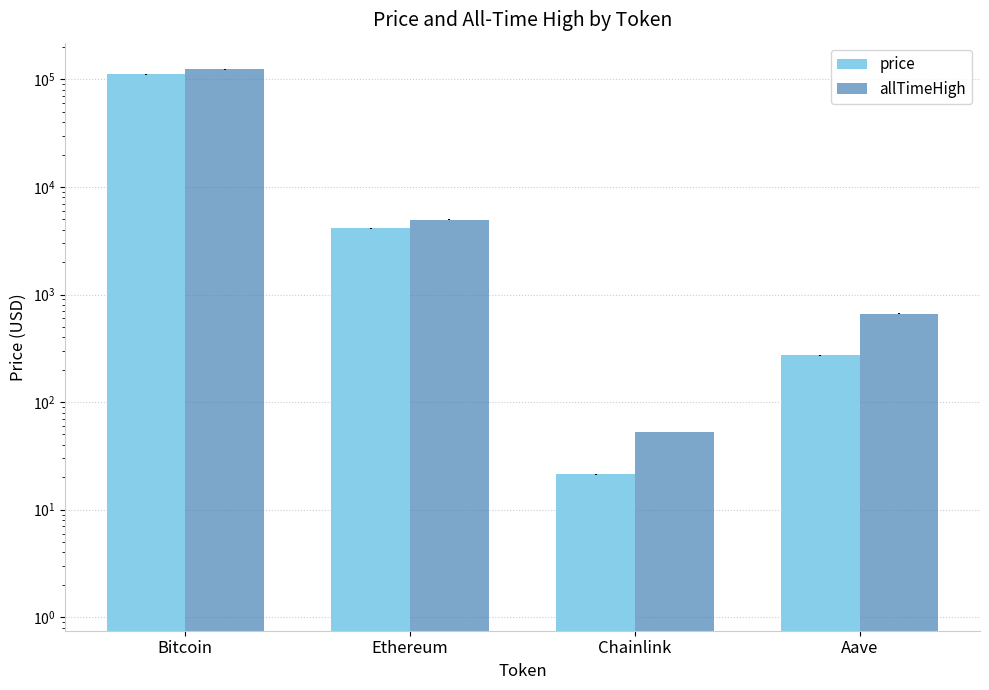

At which label does price first exceed 4121?

Bitcoin